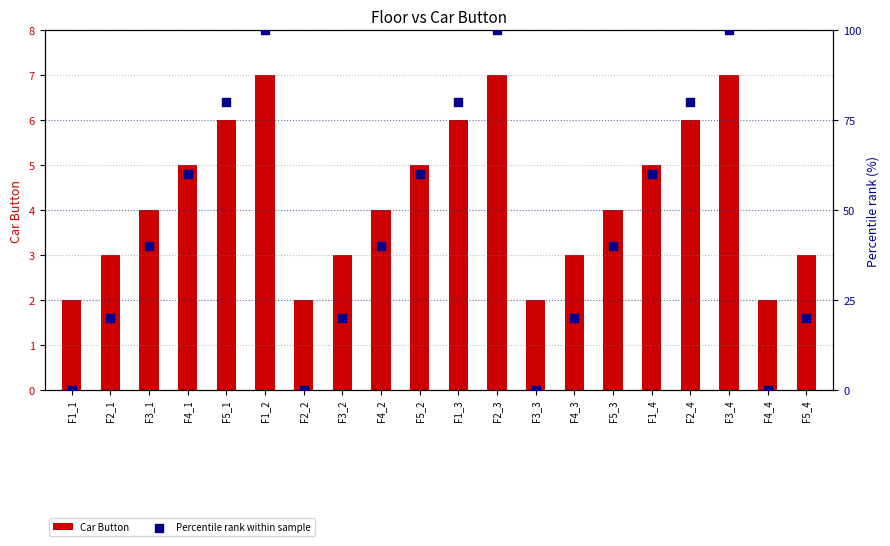

Which series has the largest total across all categories?

Percentile rank within sample